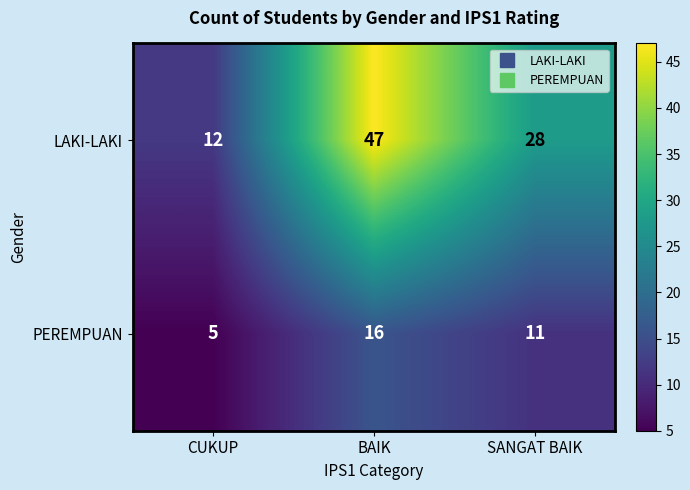

Is it true that PEREMPUAN equals 5 at CUKUP?

True